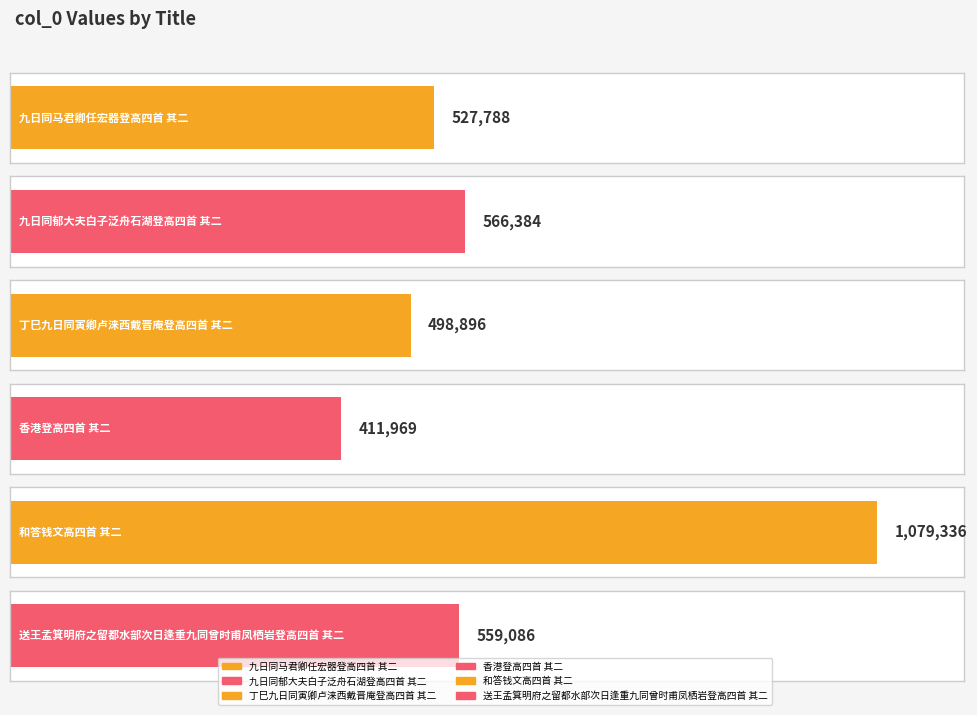

Approximately how many times larger is the value at 香港登高四首 其二 compared to 丁巳九日同寅卿卢涞西戴晋庵登高四首 其二?

0.8